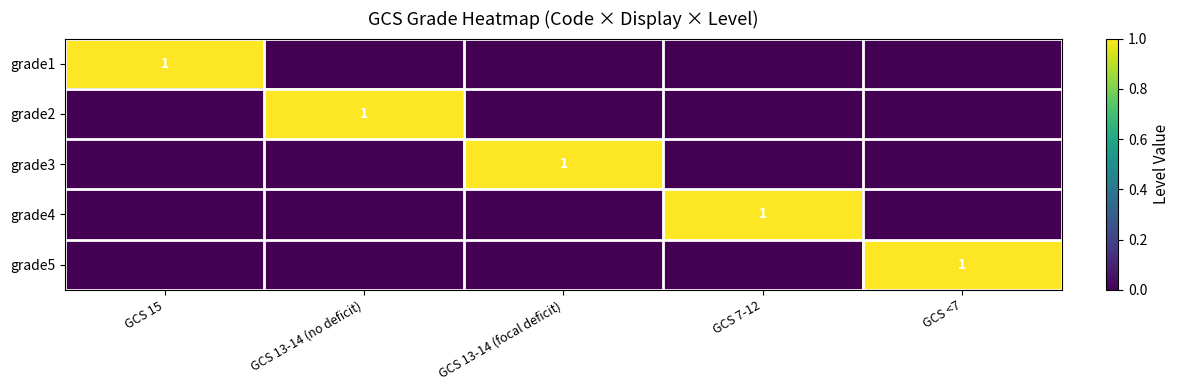

The grade4 series shows 1 at GCS 7-12. True or false?

True